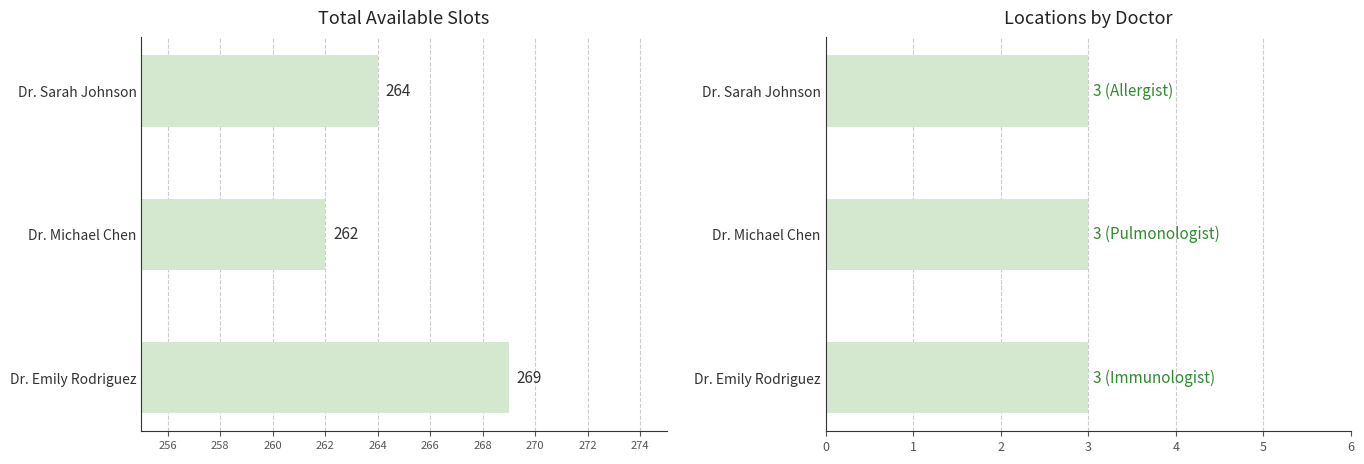

What is the difference between the maximum and minimum values in the Total_Available_Slots series?

7.0